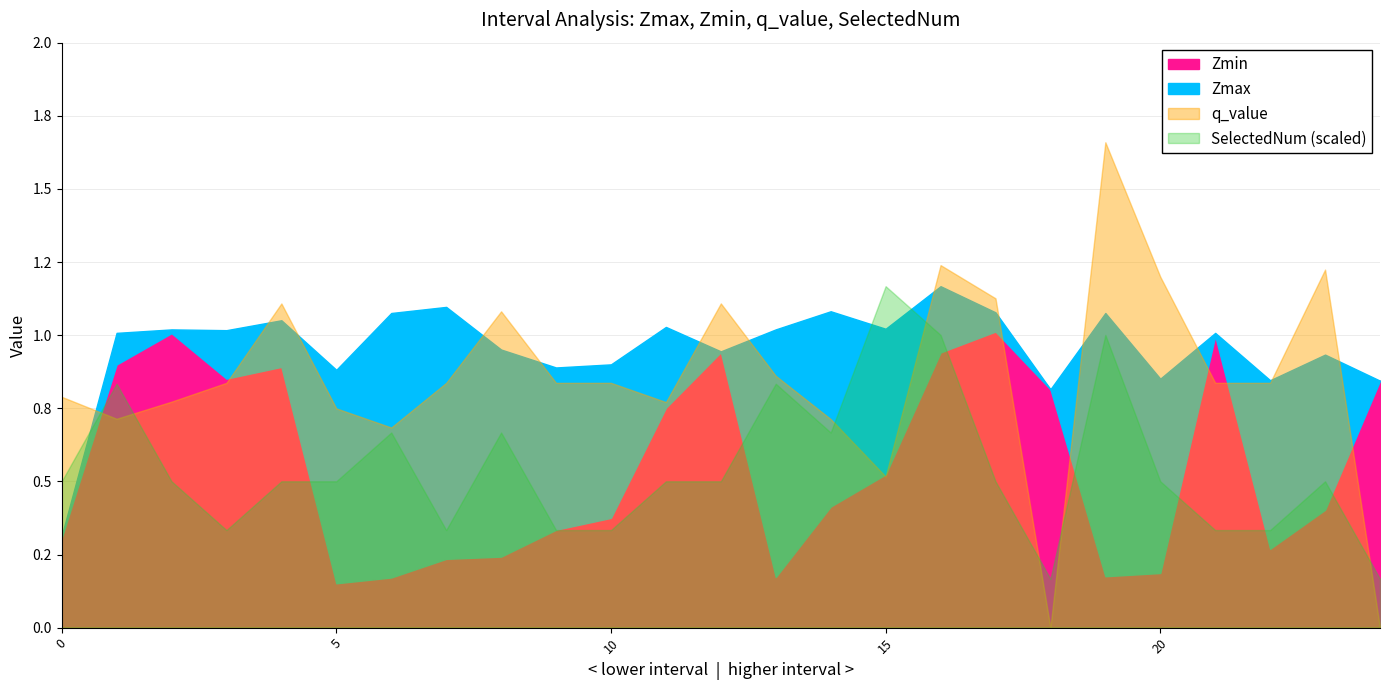

Between 1 and 3, which series saw the biggest shift?

SelectedNum